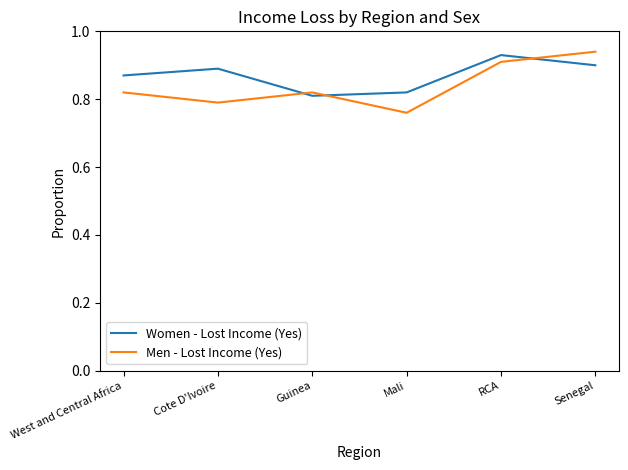

Is it true that Men - Lost Income (Yes) equals 0.2 at Mali?

False